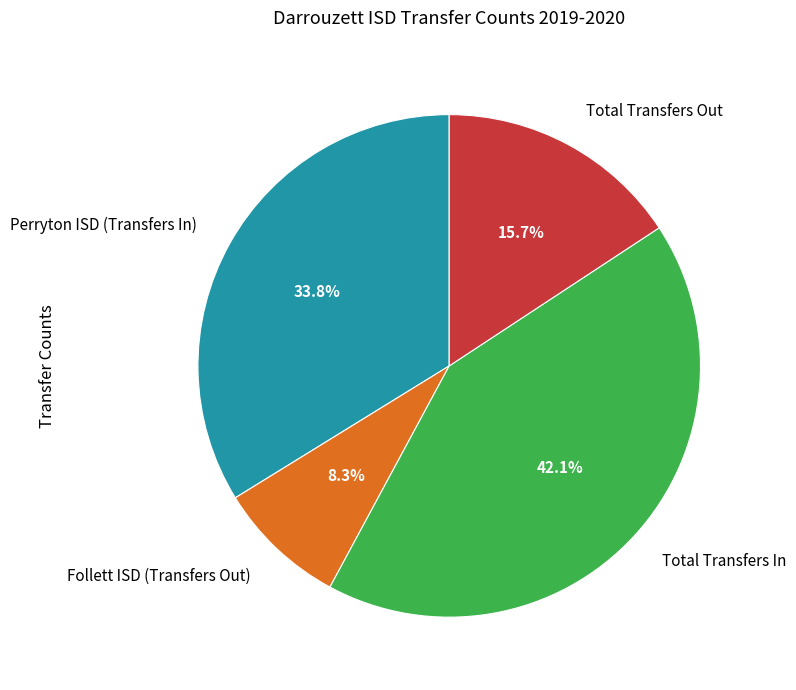

To the nearest percent, what is the average slice percentage?

25%